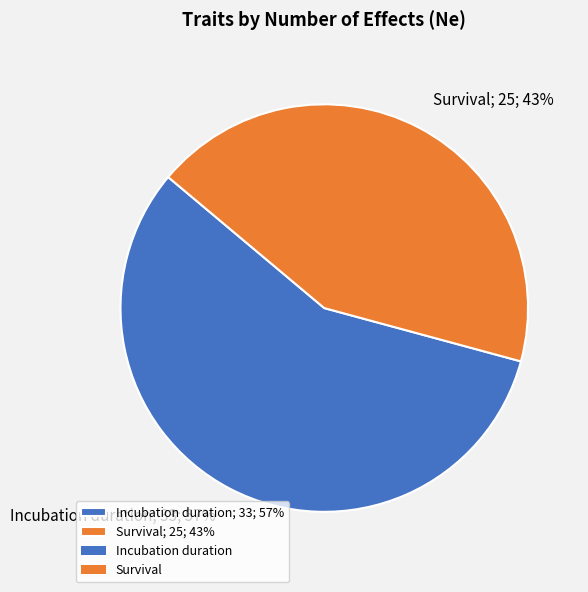

Is the sum of Incubation duration and Survival greater than half?

Yes